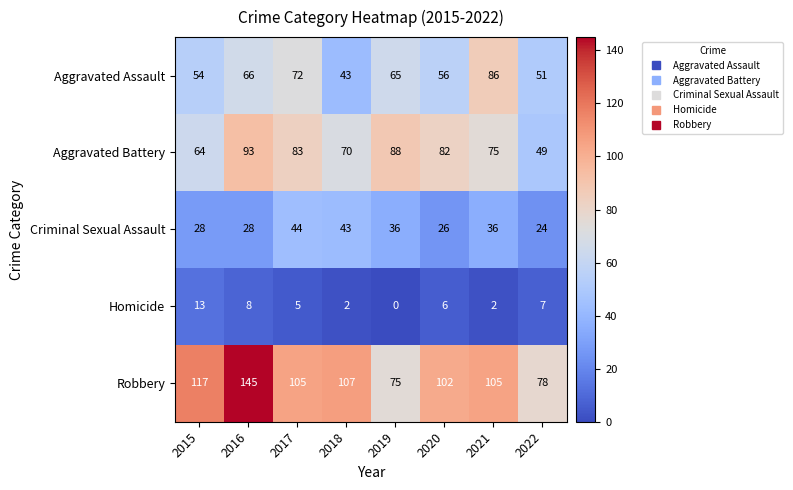

What is the greatest value displayed?

145